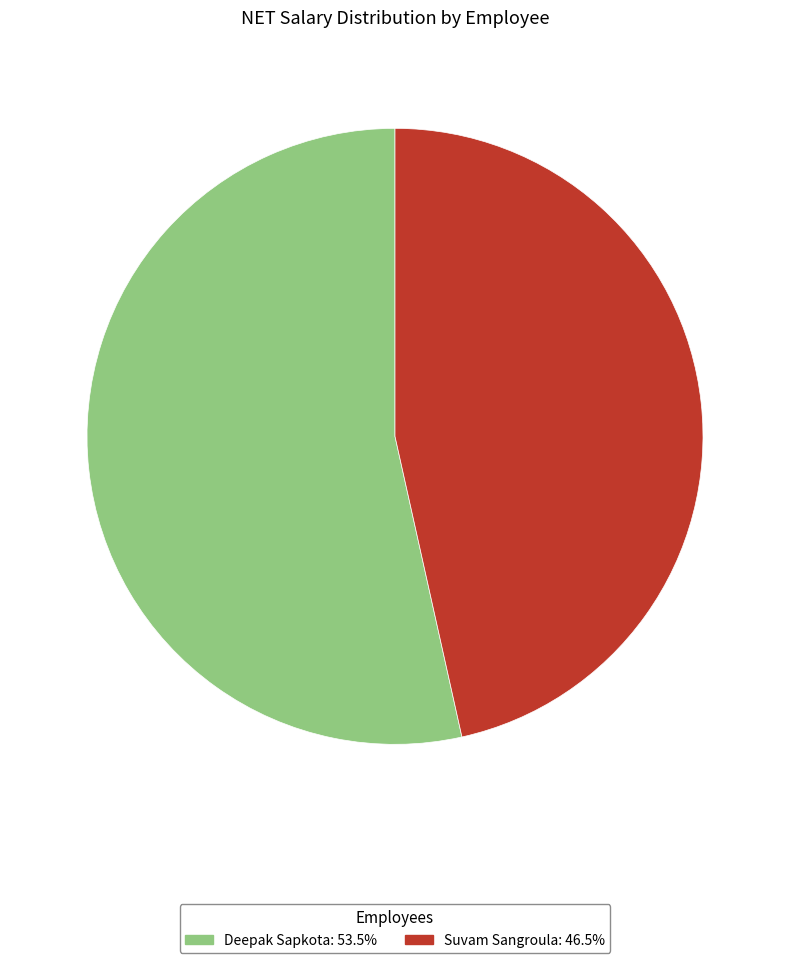

Is it true that Suvam Sangroula is 47% of the pie?

True